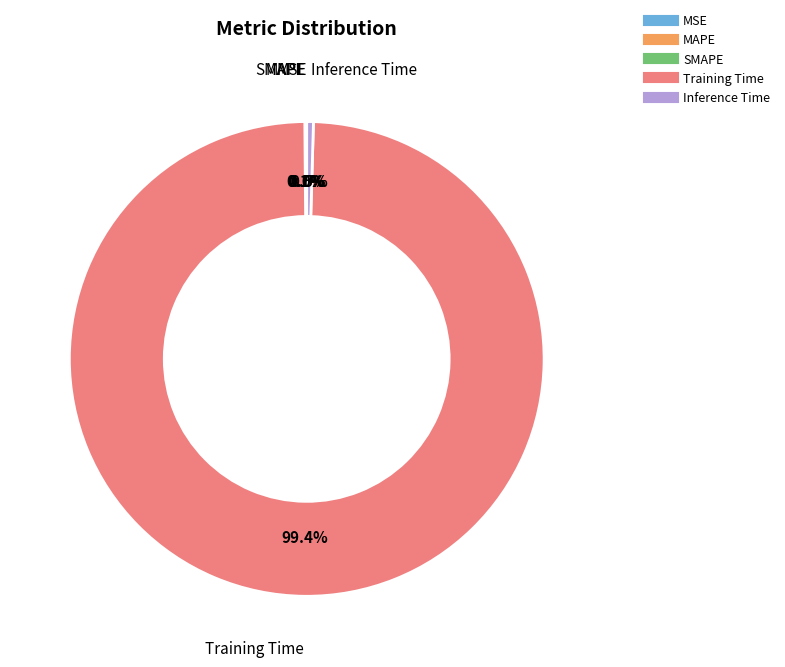

How much of the chart is everything except Inference Time?

99.5%